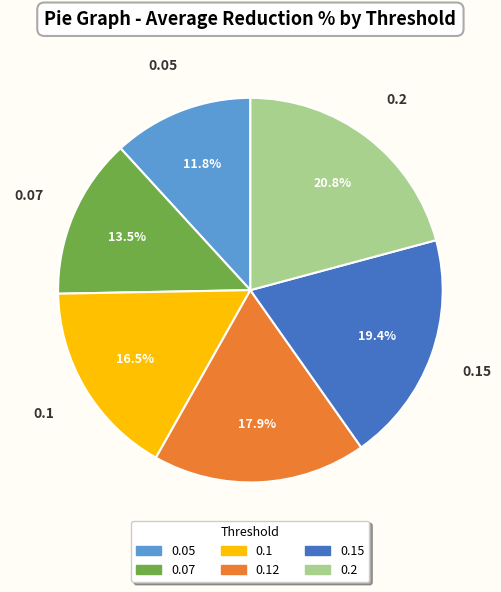

Rank the categories by value from lowest to highest.

0.05, 0.07, 0.1, 0.12, 0.15, 0.2